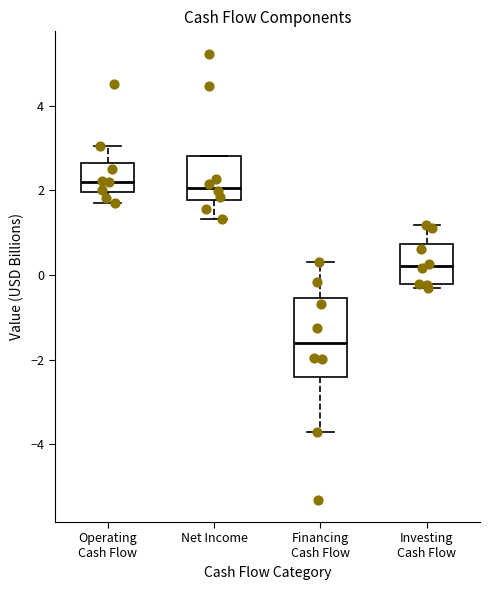

Where is the upper edge of the box for Financing Cash Flow on the y-axis? The values are not printed on the chart, so give them approximately, as read against the axis.

-0.6